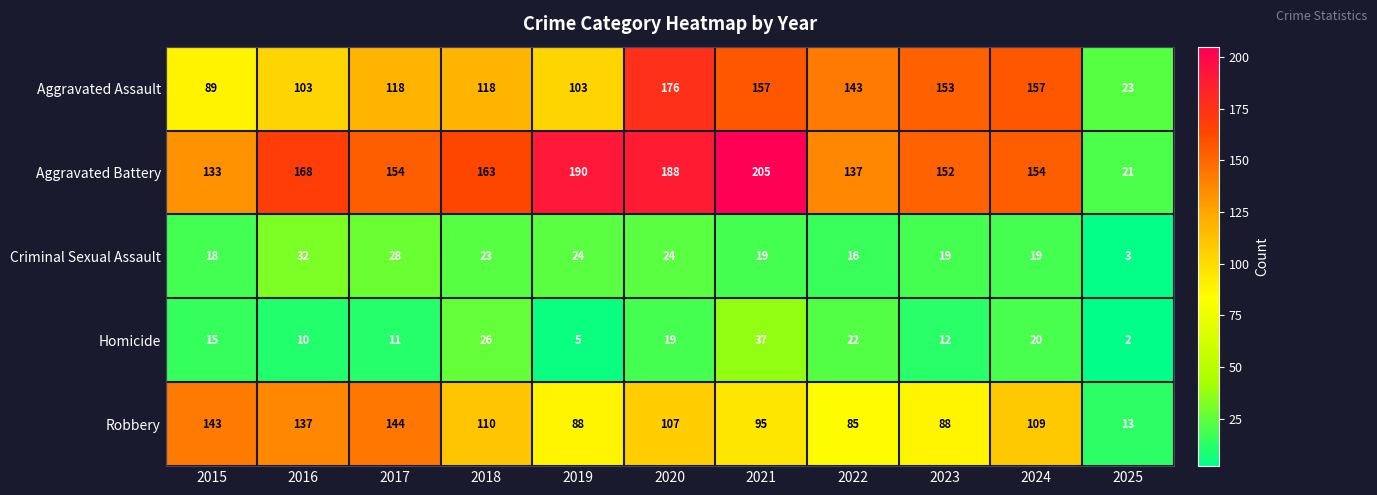

What is the sum of the Robbery values at 2024 and 2015?

252